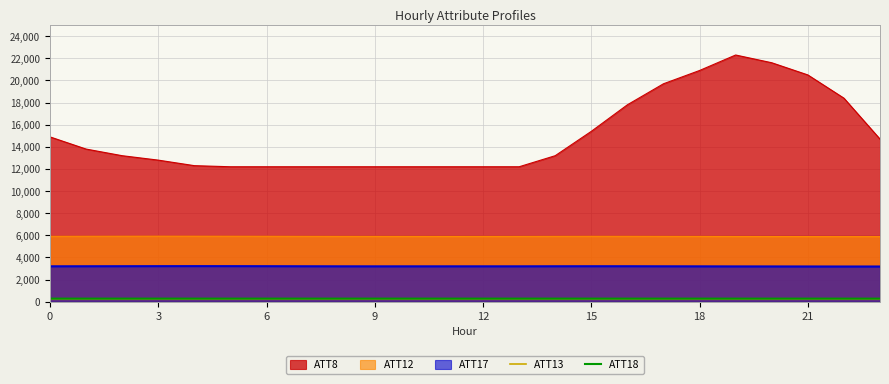

Which series has the largest total across all categories?

ATT8